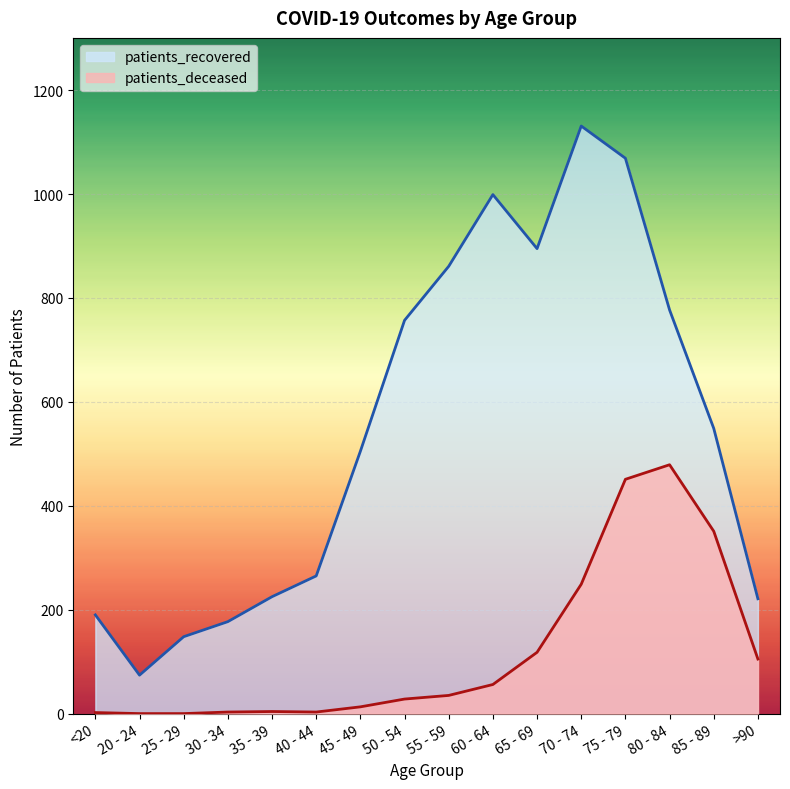

Which label corresponds to the smallest value in the chart?

20 - 24